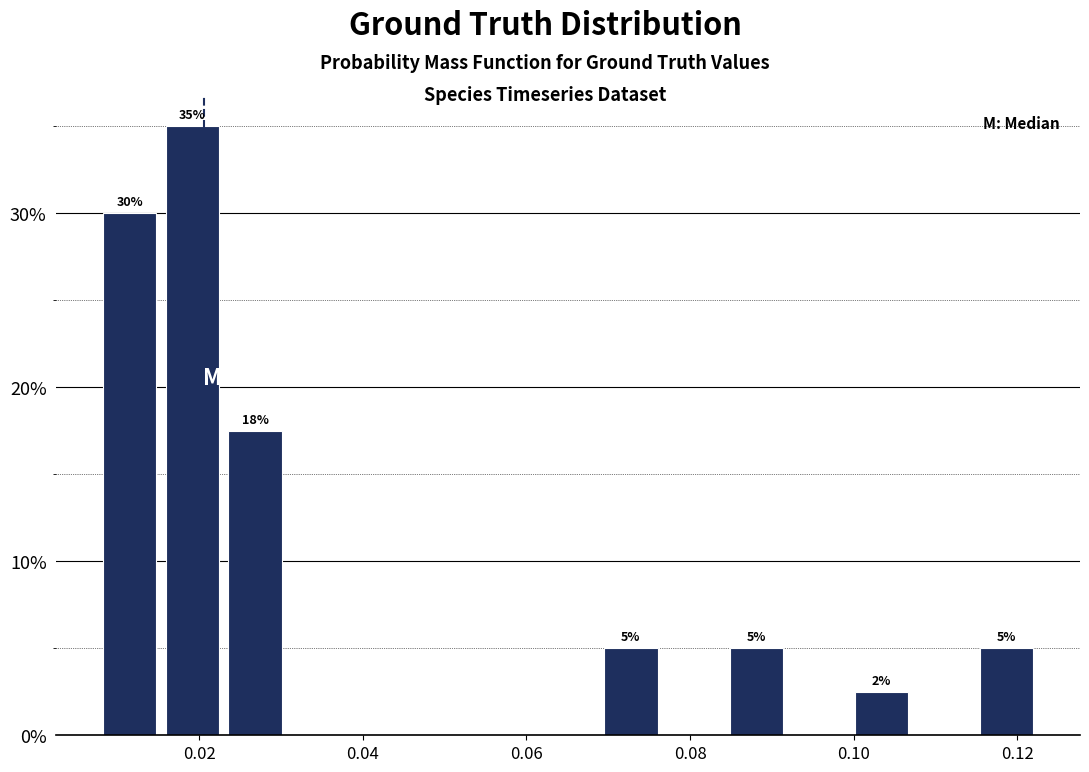

Around what value on the x-axis is the tallest bar? Give the approximate position of its centre, as read against the axis.

0.020